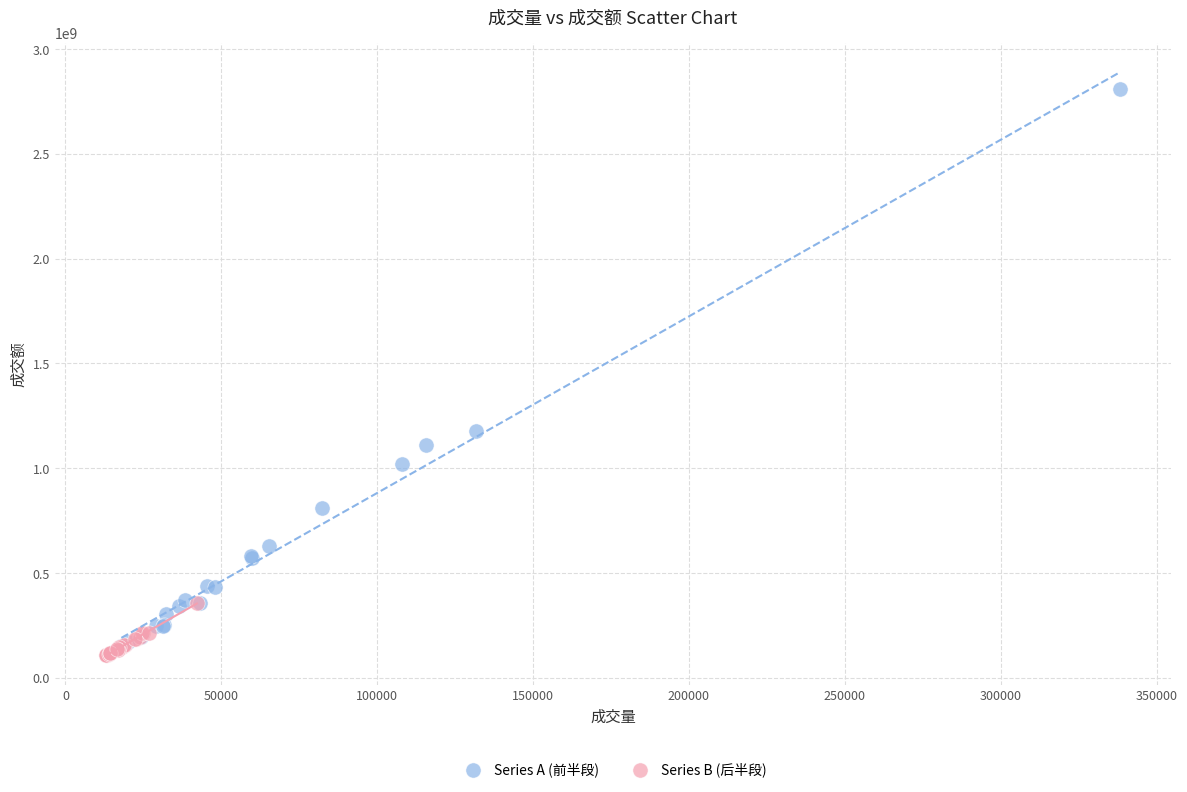

Which series has the widest spread of Y values?

Series A (前半段)